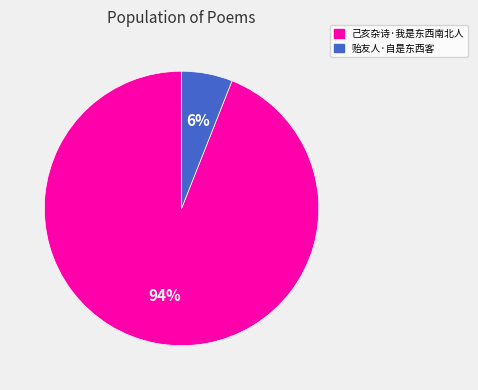

Which slice is the smallest?

贻友人·自是东西客